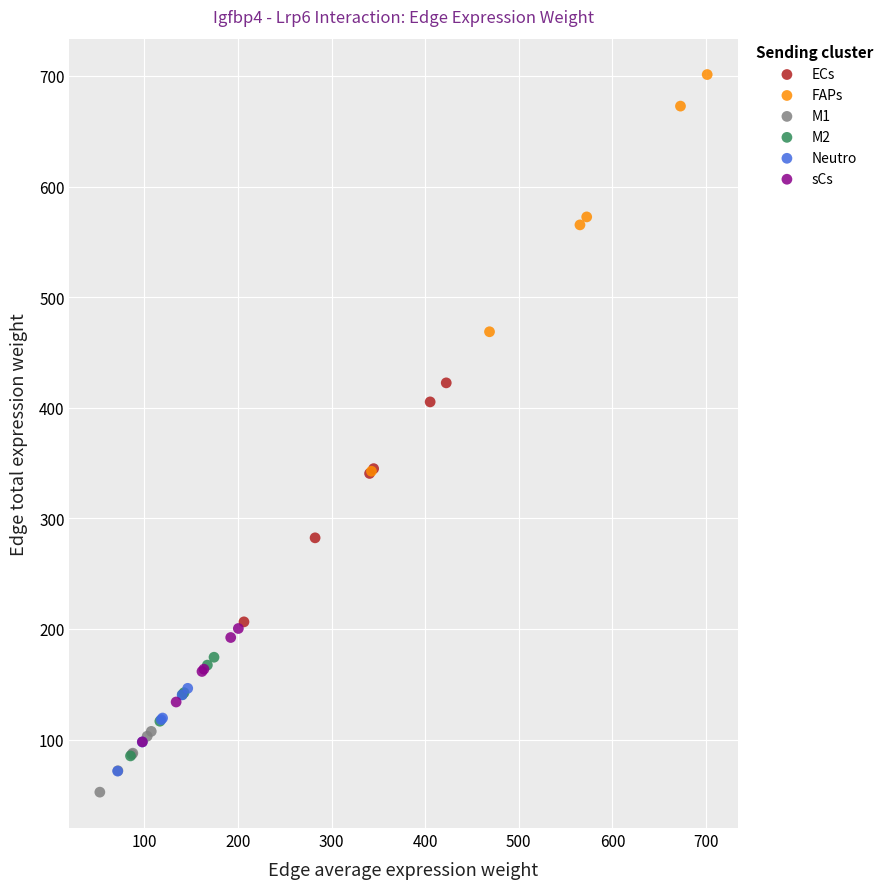

Which series contains the highest Y value?

FAPs